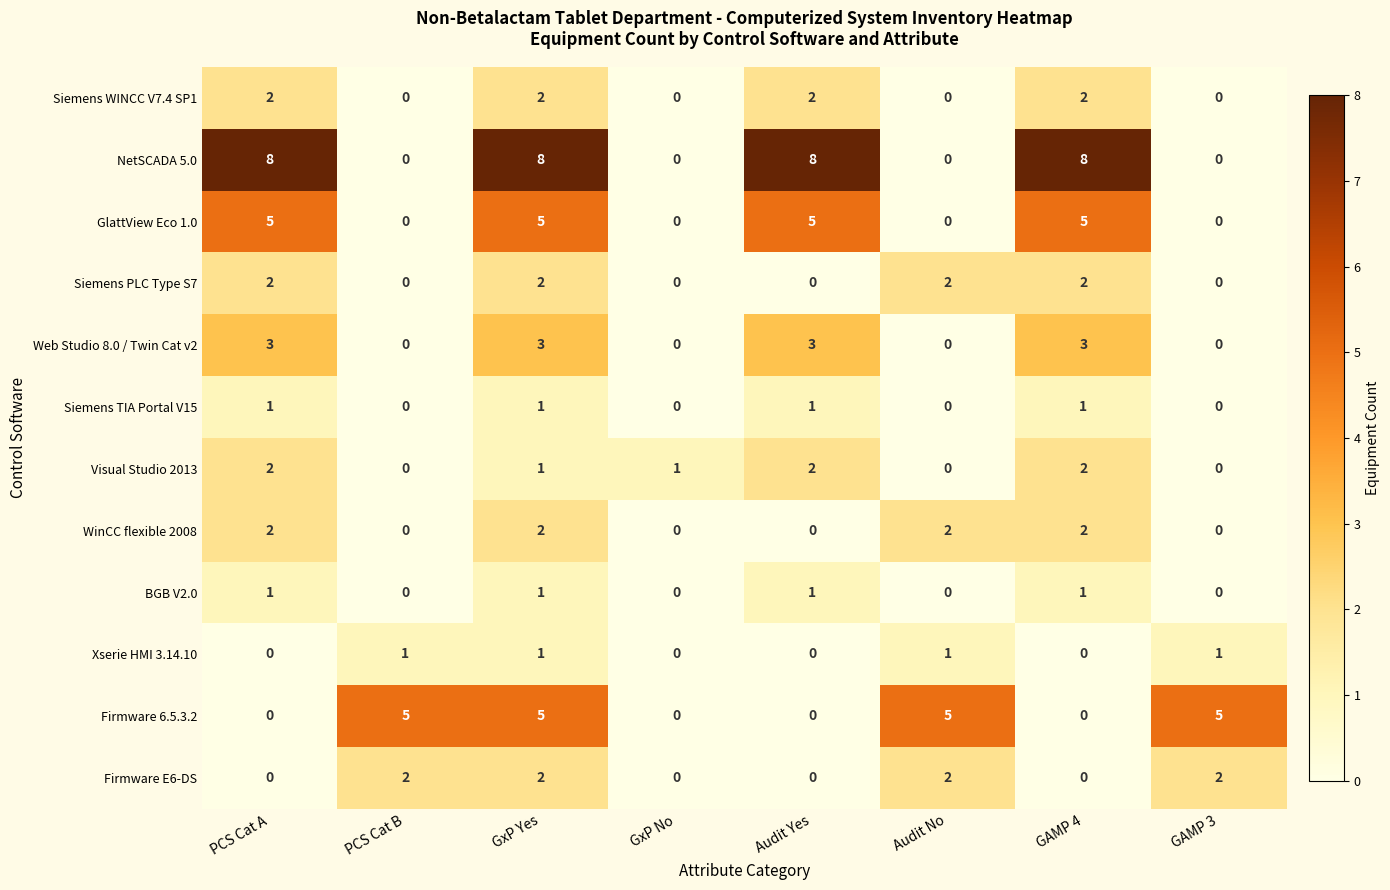

Which series has the widest spread of values?

NetSCADA 5.0